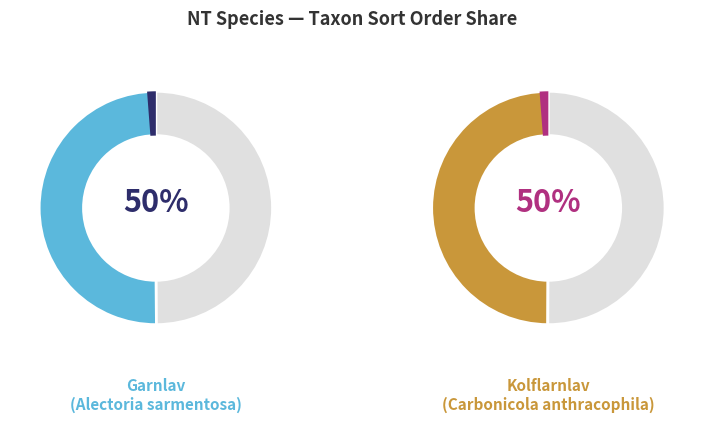

Is it true that Garnlav
(Alectoria sarmentosa) is 43% of the pie?

False